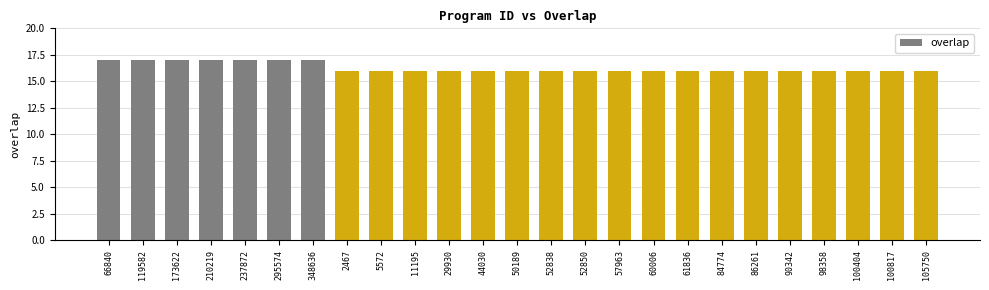

What position from the left is 50189?

13